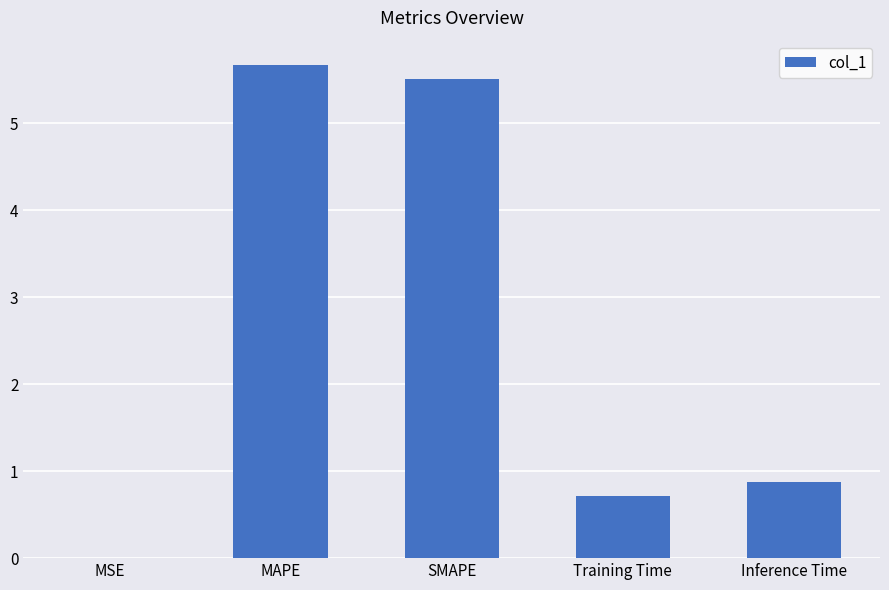

True or false: the data shows 8.6 at SMAPE.

False